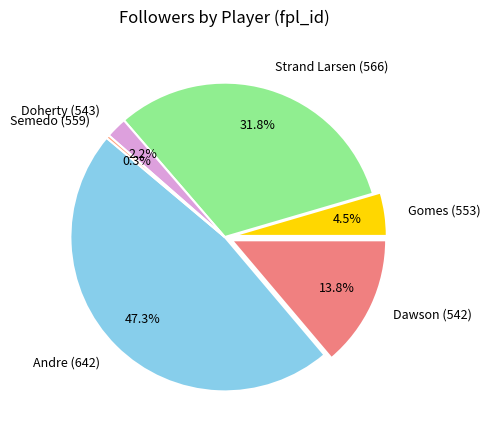

True or false: Strand Larsen (566) accounts for 32% of the total.

True